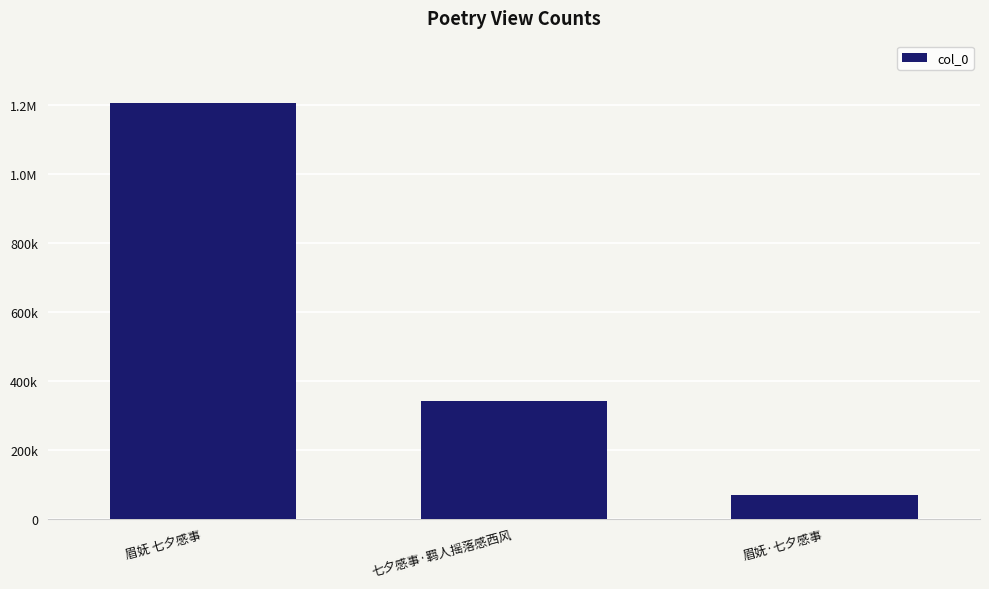

Are the bars horizontal?

No